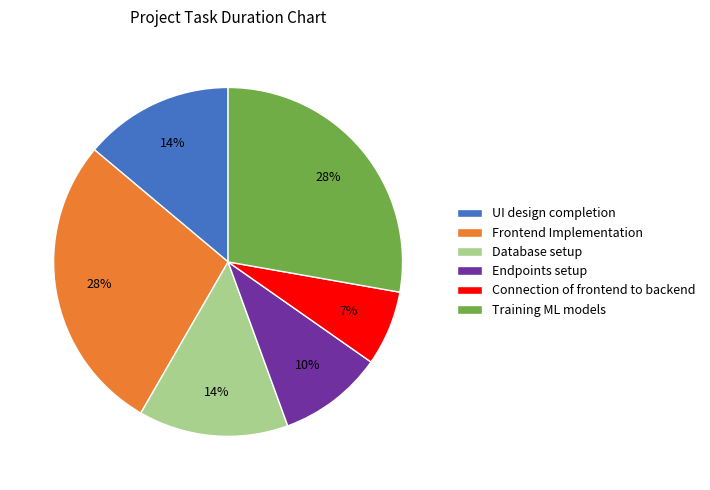

Between Endpoints setup and Database setup, which is larger?

Database setup